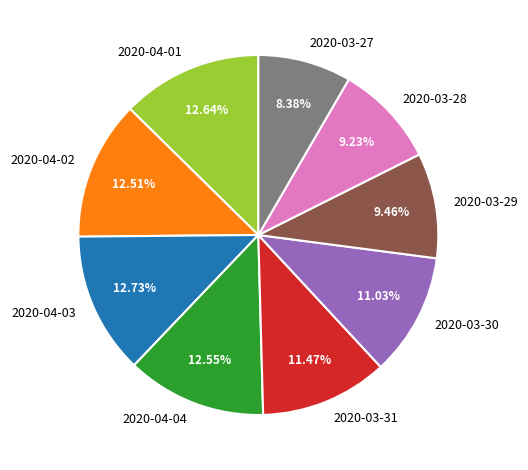

What is the ratio of the value at 2020-04-03 to the value at 2020-03-30?

1.2